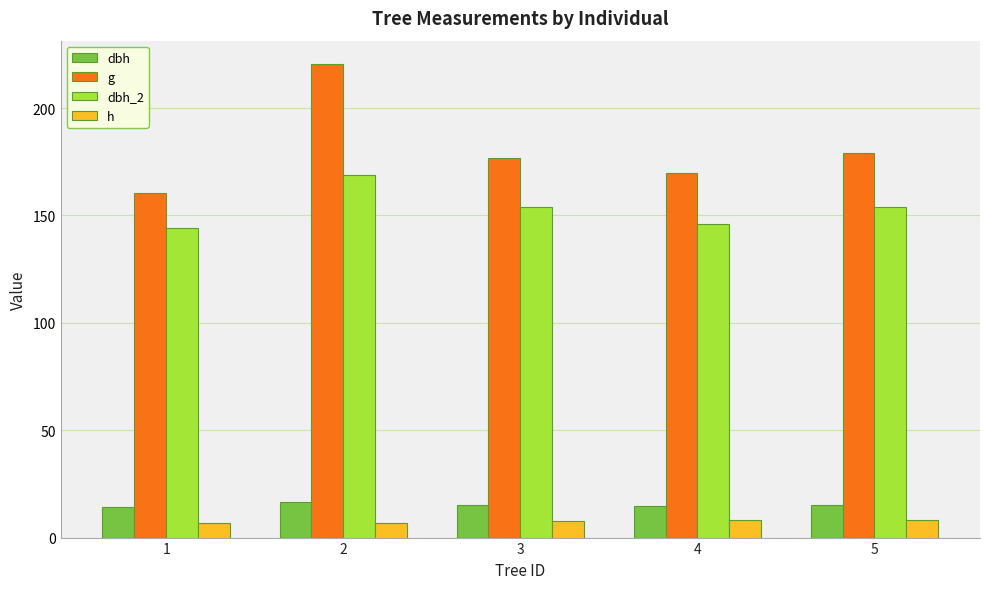

Read the dbh_2 value at 3.

154.0